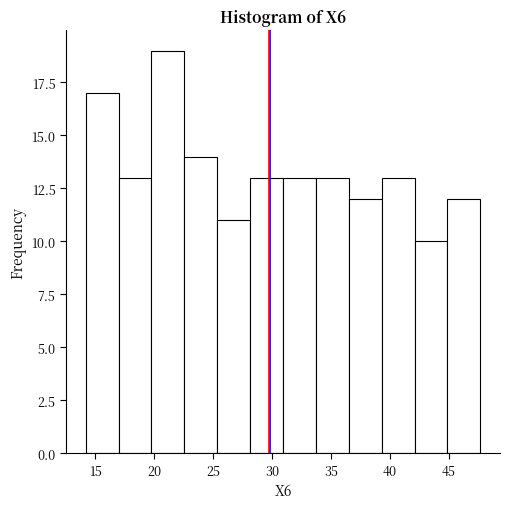

What is the height of the bar covering 31.0 to 33.5 on the x-axis? Neither the bar edges nor the heights are printed on the chart, so give them approximately, as read against the axes.

13